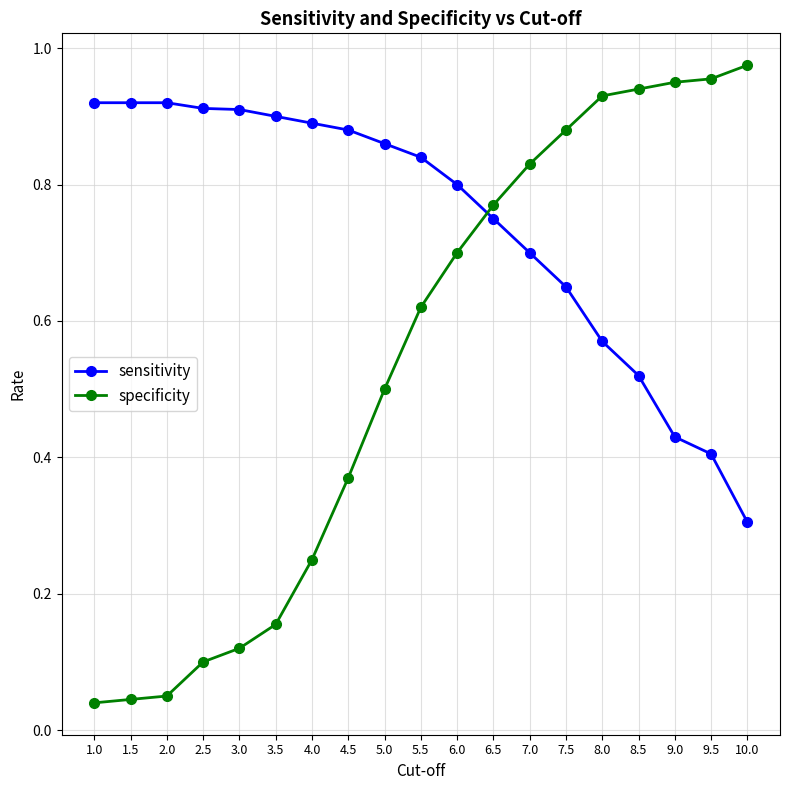

Does the chart have visible grid lines?

Yes